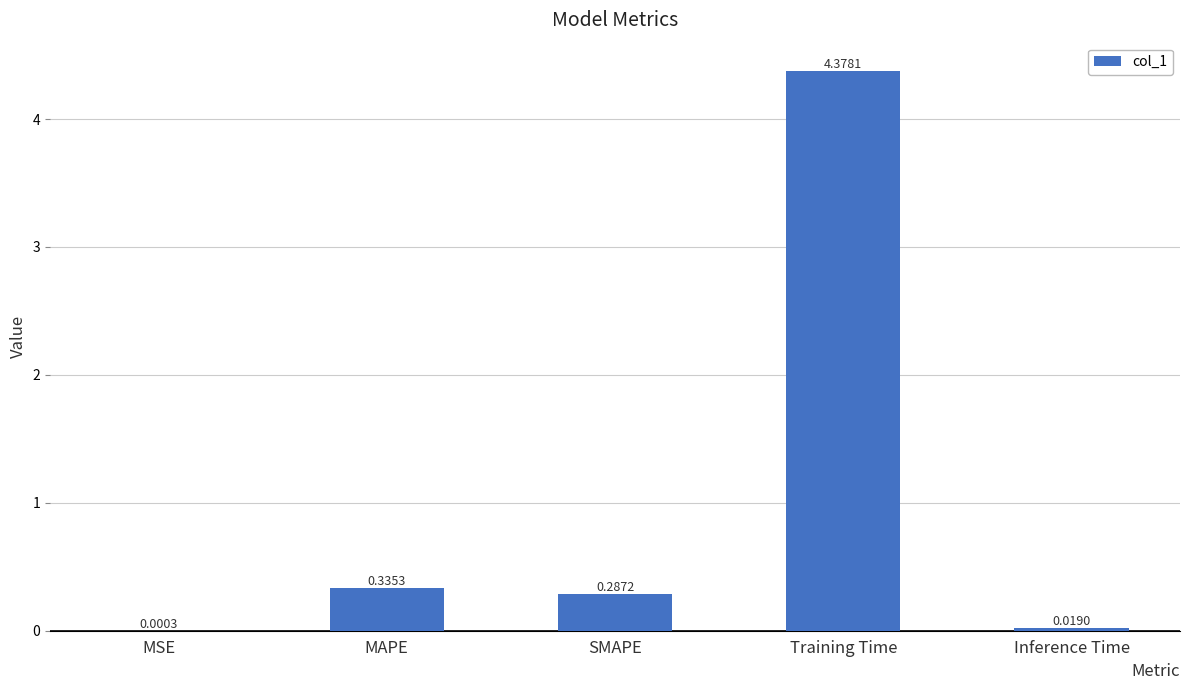

Where is the data nearest to the value 2?

MAPE